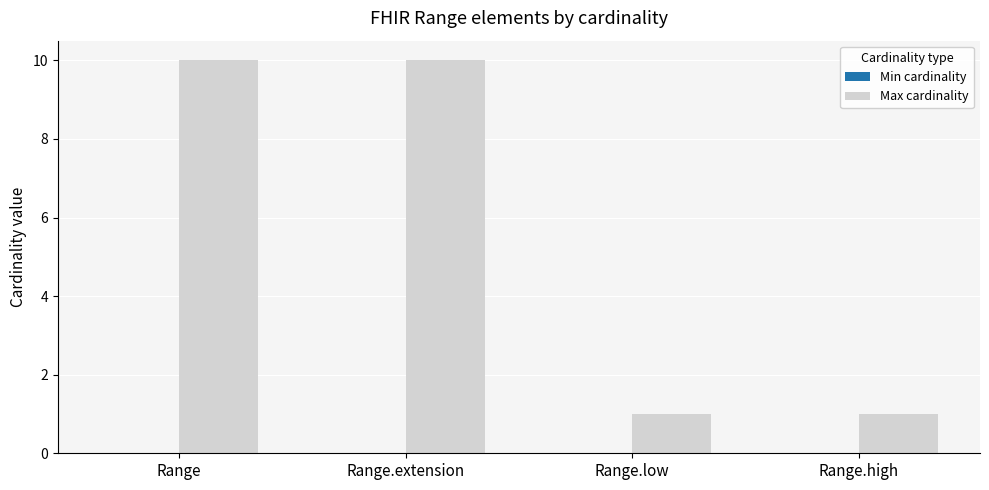

What is the greatest value displayed?

10